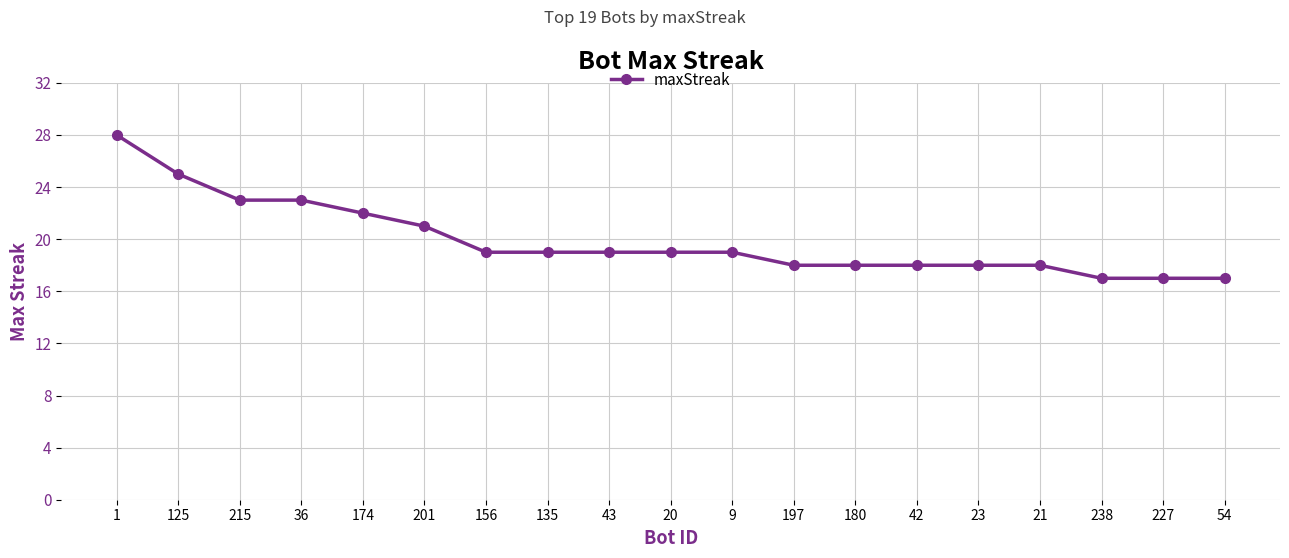

True or false: the data shows 10 at 23.

False